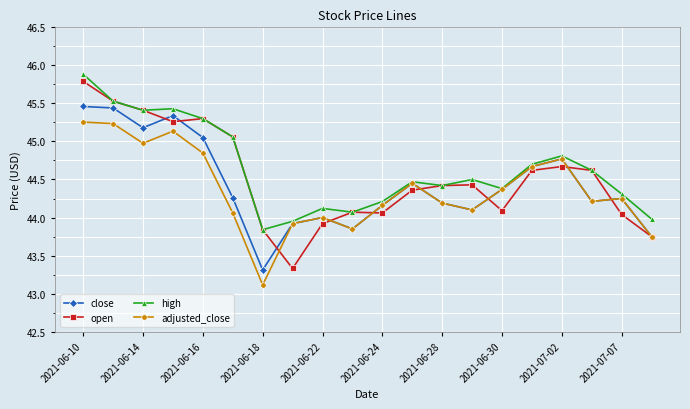

Rank the series by their maximum value, from lowest to highest.

adjusted_close, close, open, high